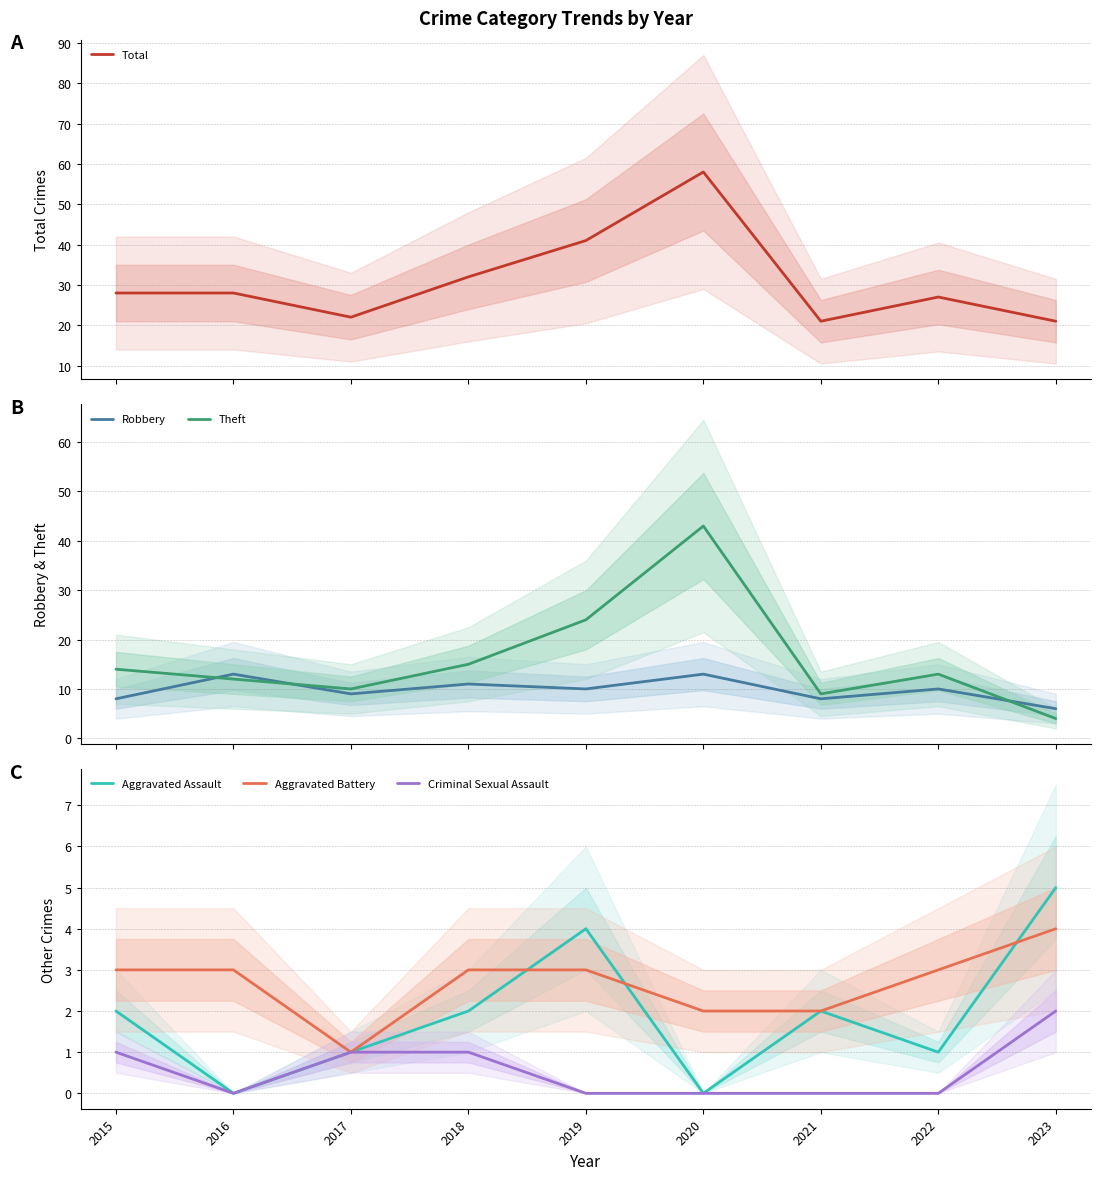

How many lines are shown in the chart?

6